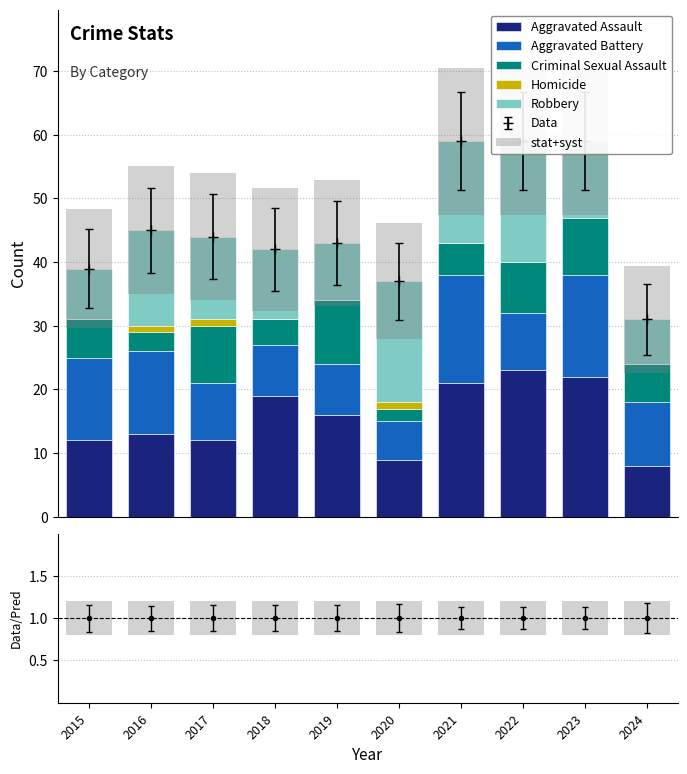

Is it true that Homicide equals 1.0 at 2016?

True